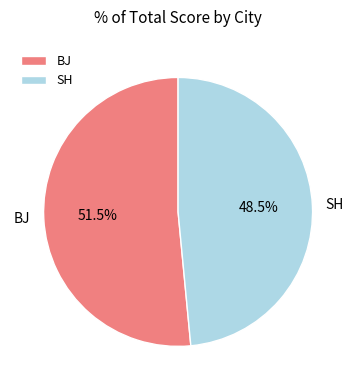

Which slice is the smallest?

SH